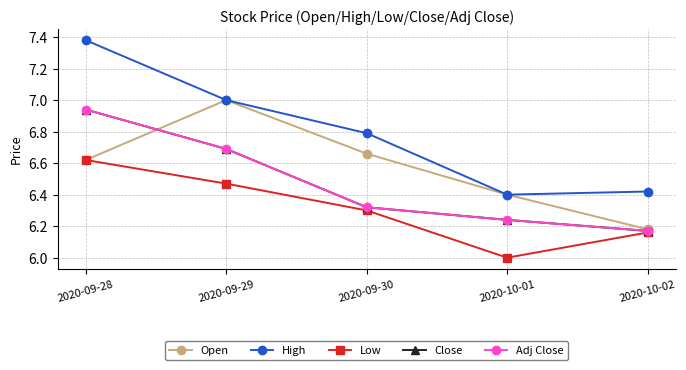

Does the chart have visible grid lines?

Yes